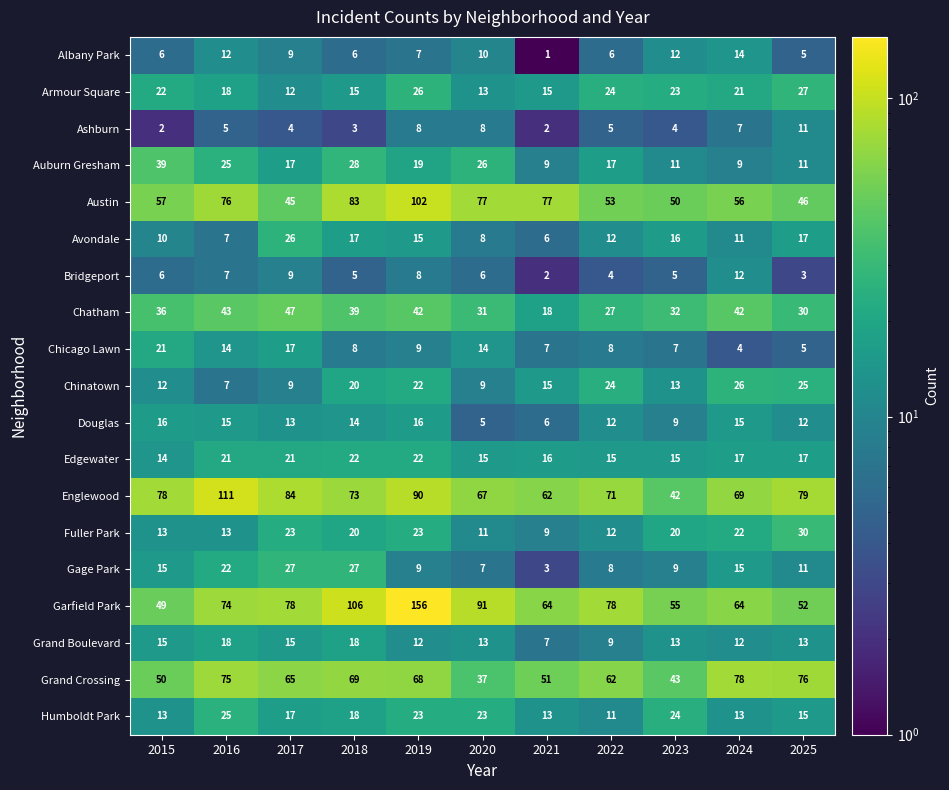

What is the sum of the Edgewater values at 2023 and 2019?

37